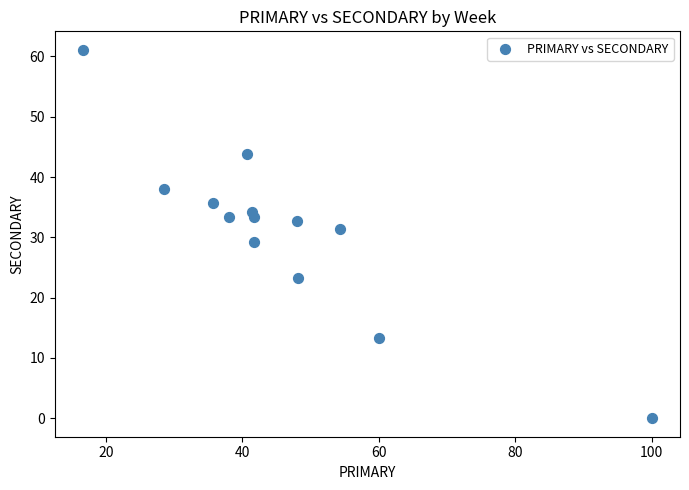

What is the range of Y values (max minus min)?

61.1